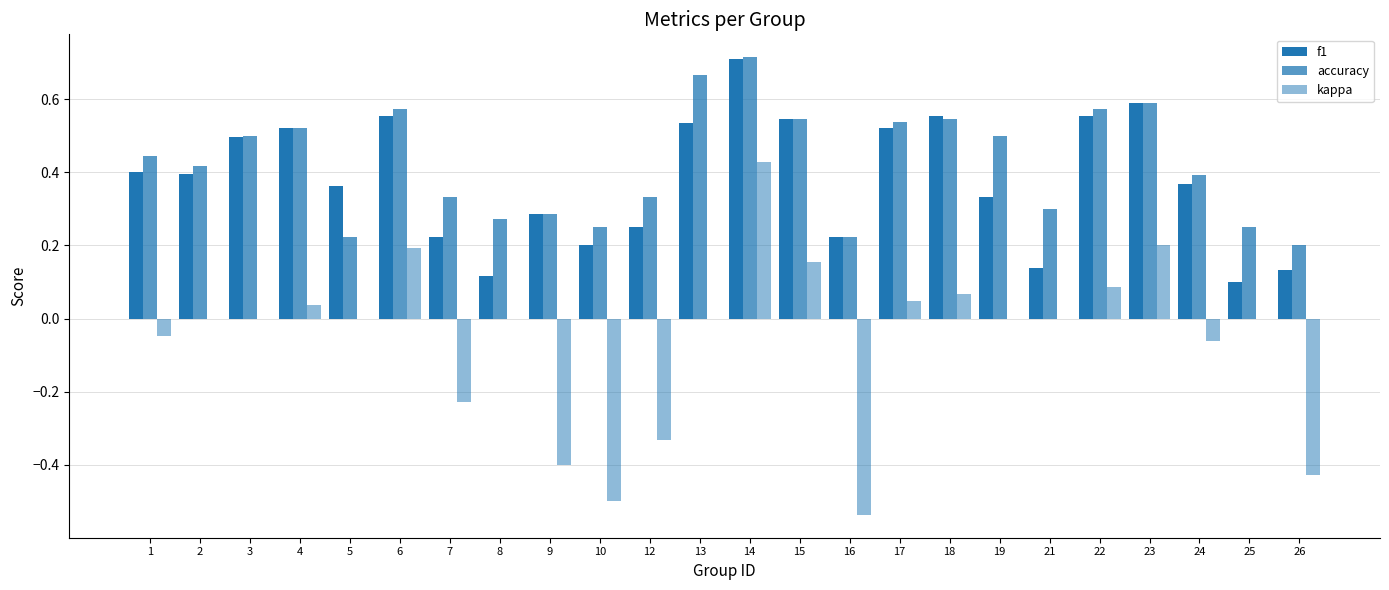

How many groups of bars are there?

24